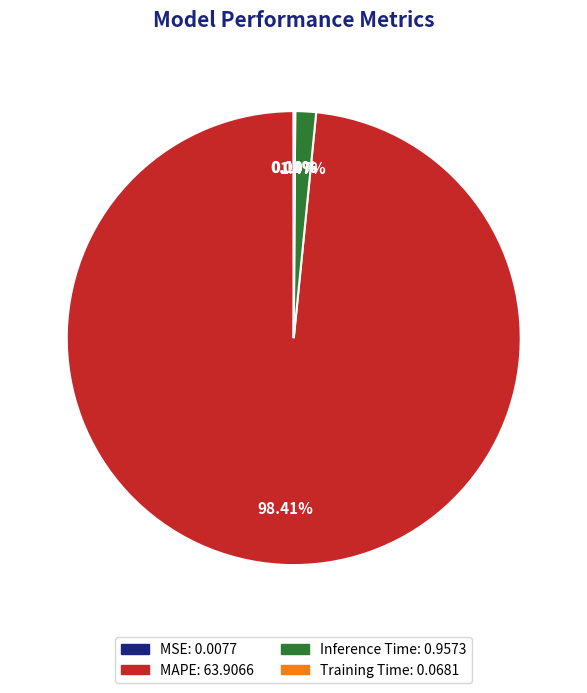

What portion of the pie excludes MAPE?

1.6%